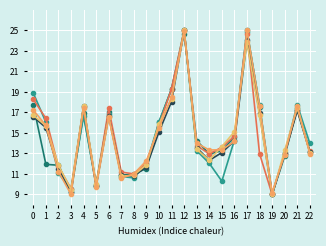

What is the minimum value shown in the chart?

9.0